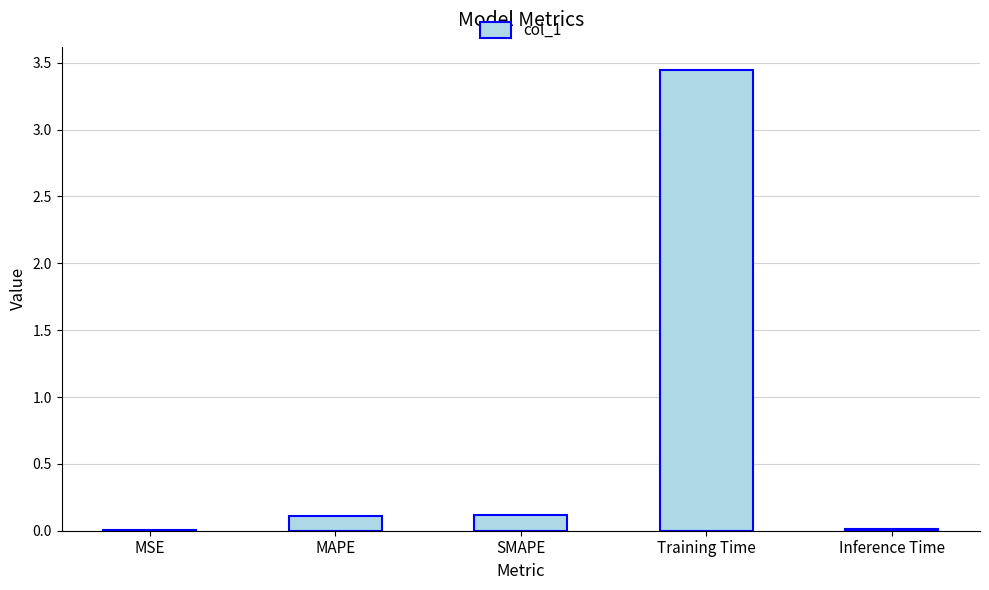

True or false: the data shows 0.0 at Inference Time.

True